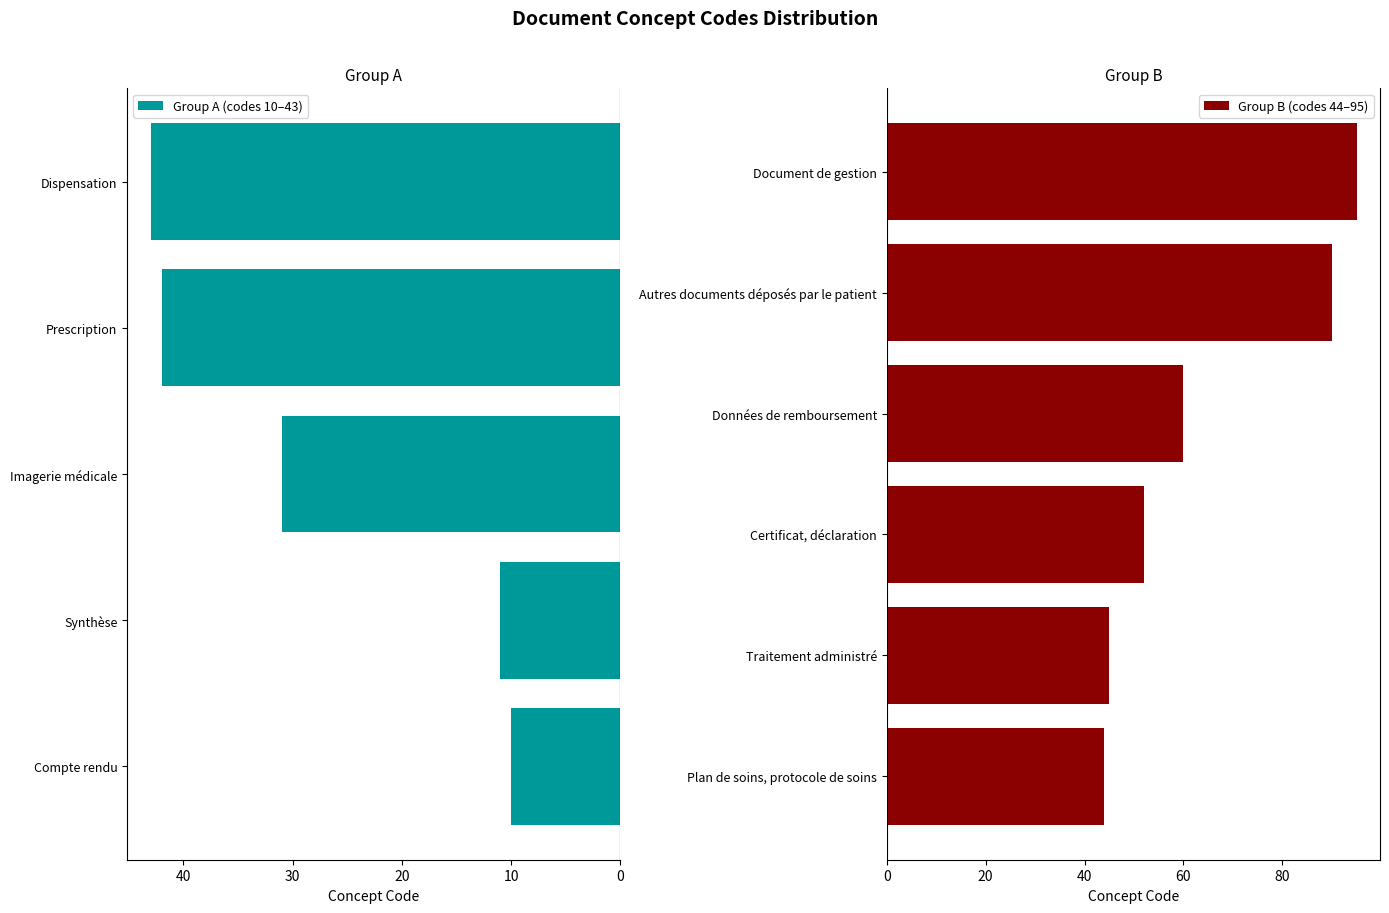

List the labels in order of value, largest first.

Document de gestion, Autres documents déposés par le patient, Données de remboursement, Certificat, déclaration, Traitement administré, Plan de soins, protocole de soins, Dispensation, Prescription, Imagerie médicale, Synthèse, Compte rendu